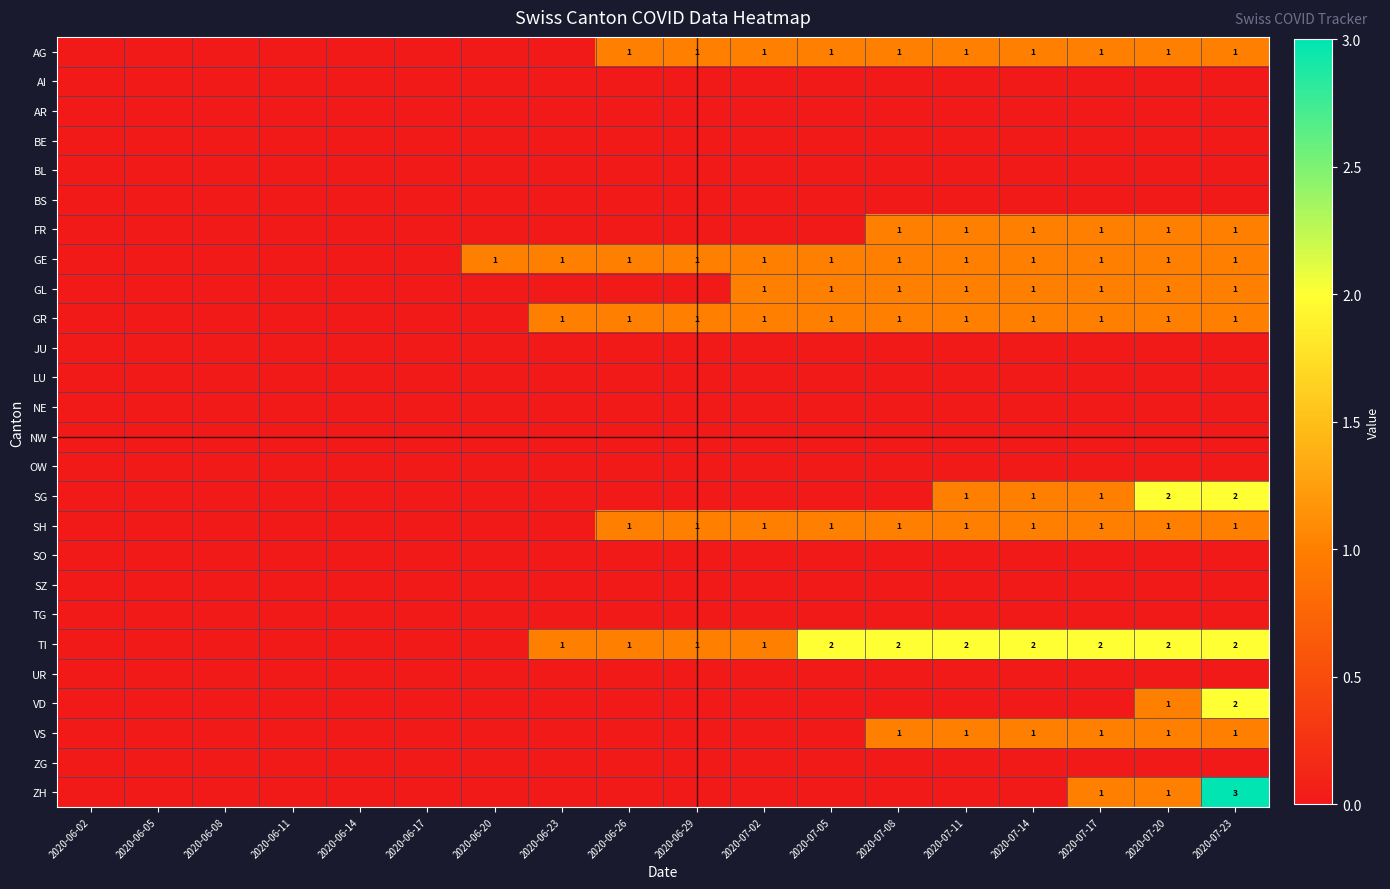

True or false: GL has a value of 2 at 2020-07-08.

False